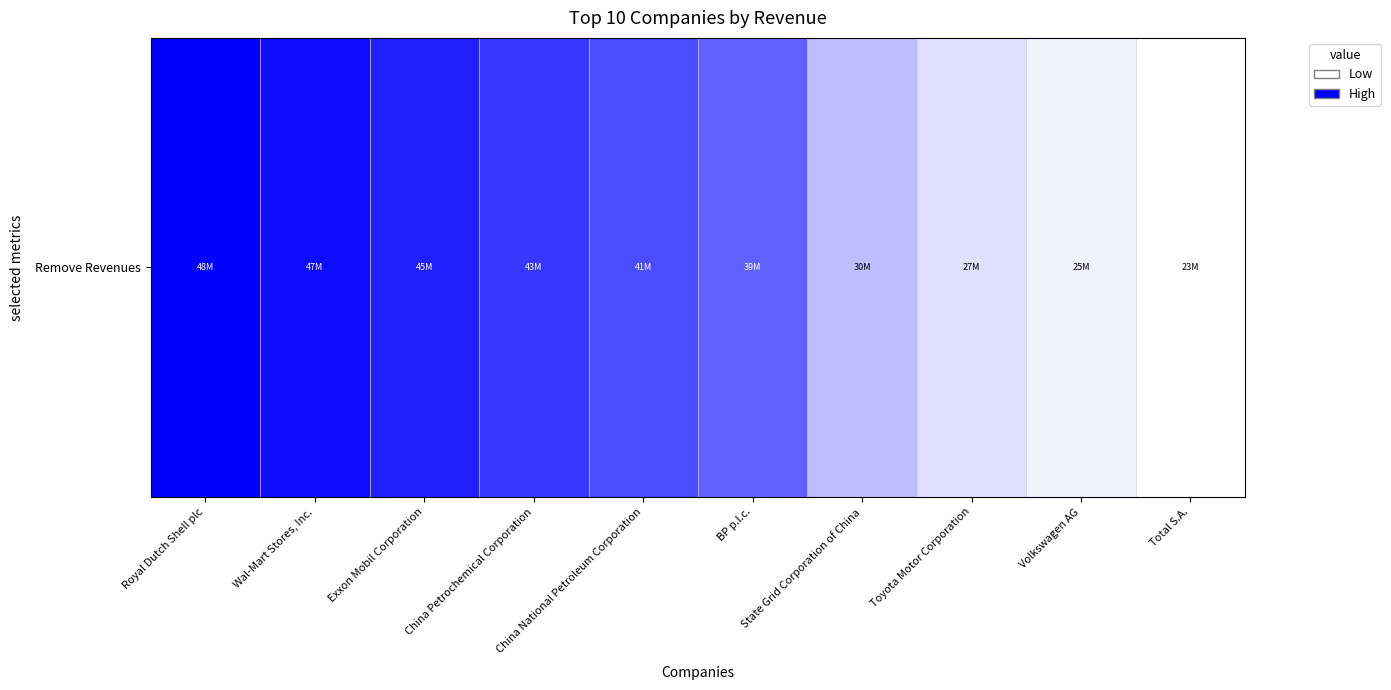

How many positive values are there?

9